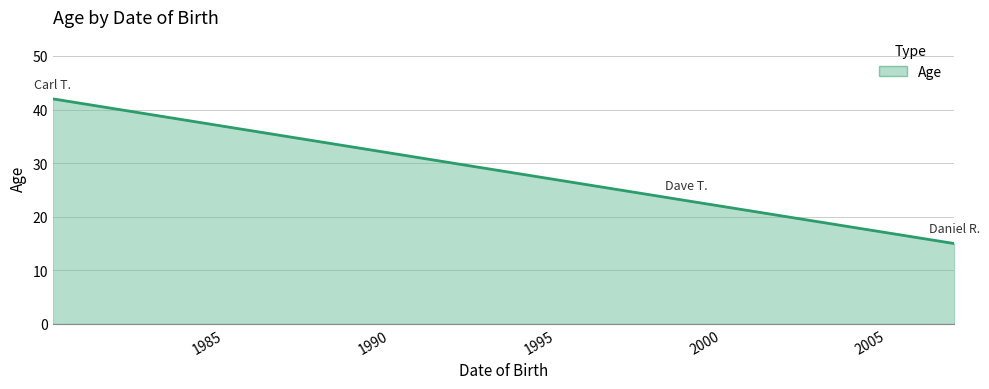

What is the smallest value displayed?

15